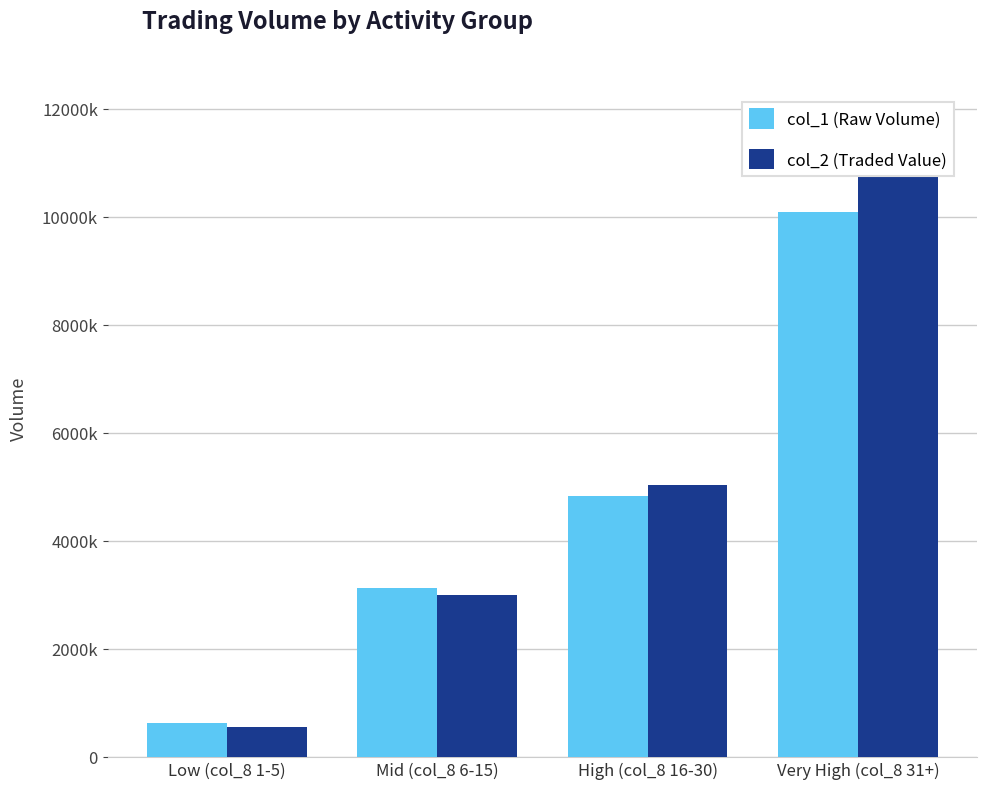

At which category is the sum across all series the highest?

Very High (col_8 31+)